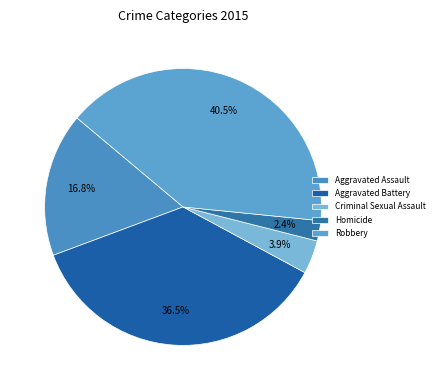

What percentage is the Aggravated Assault slice, to the nearest percent?

17%